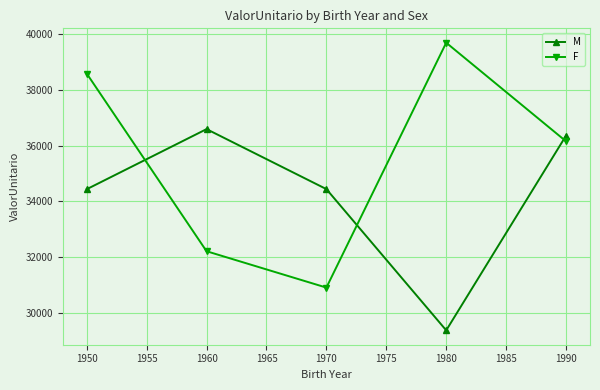

What is the value of the M point at the 5th from the left?

36355.8